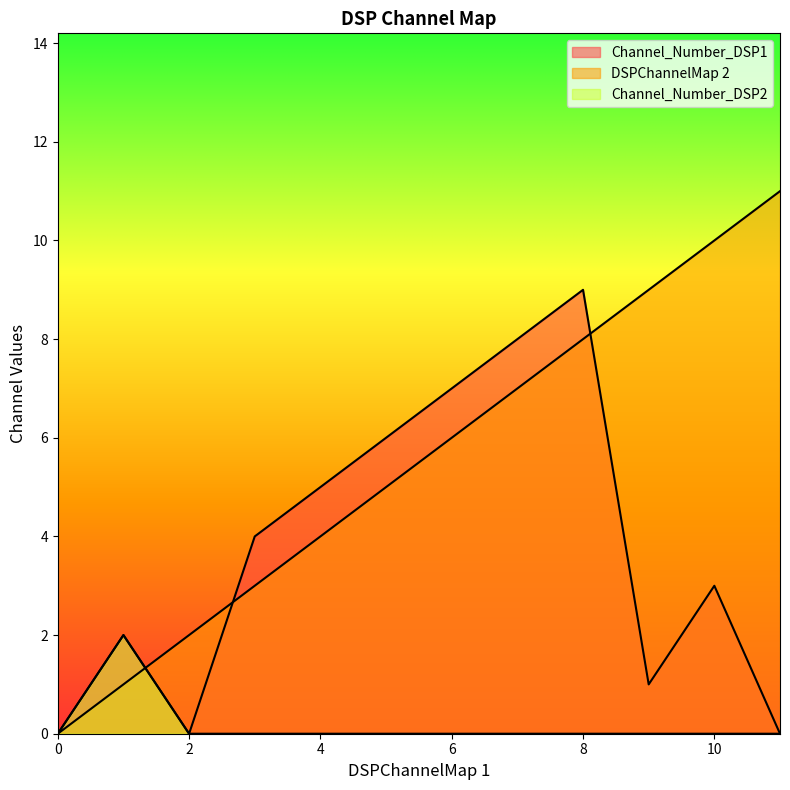

Where is Channel_Number_DSP1 nearest to the value 4?

3